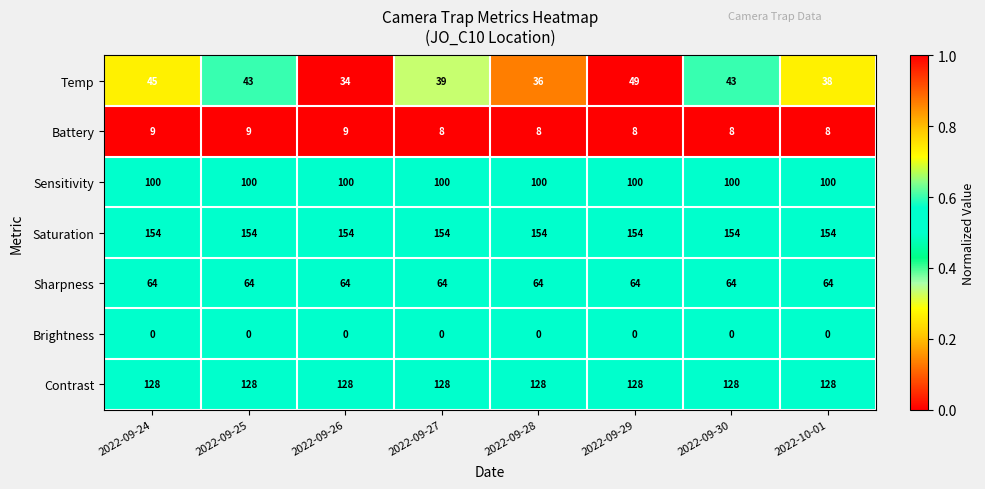

What is the sum of all Battery values?

67